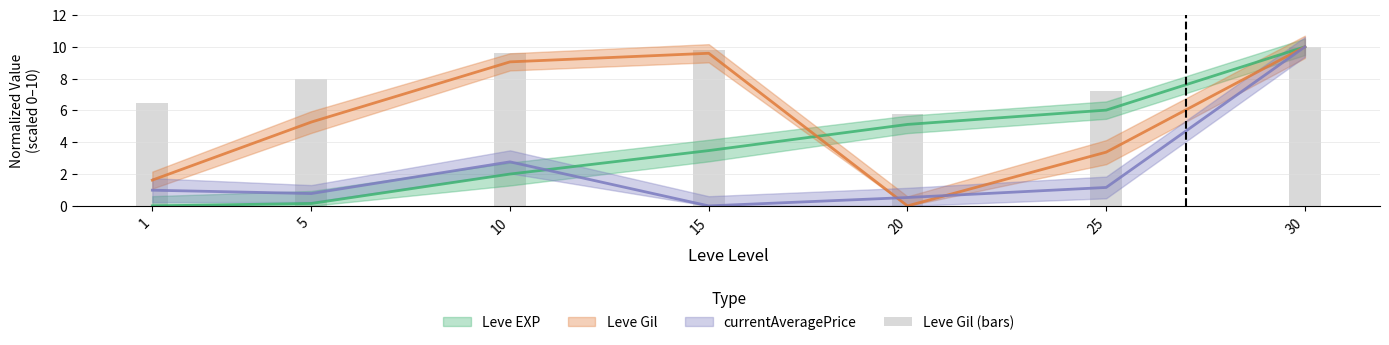

Between 1 and 25, which is larger?

25